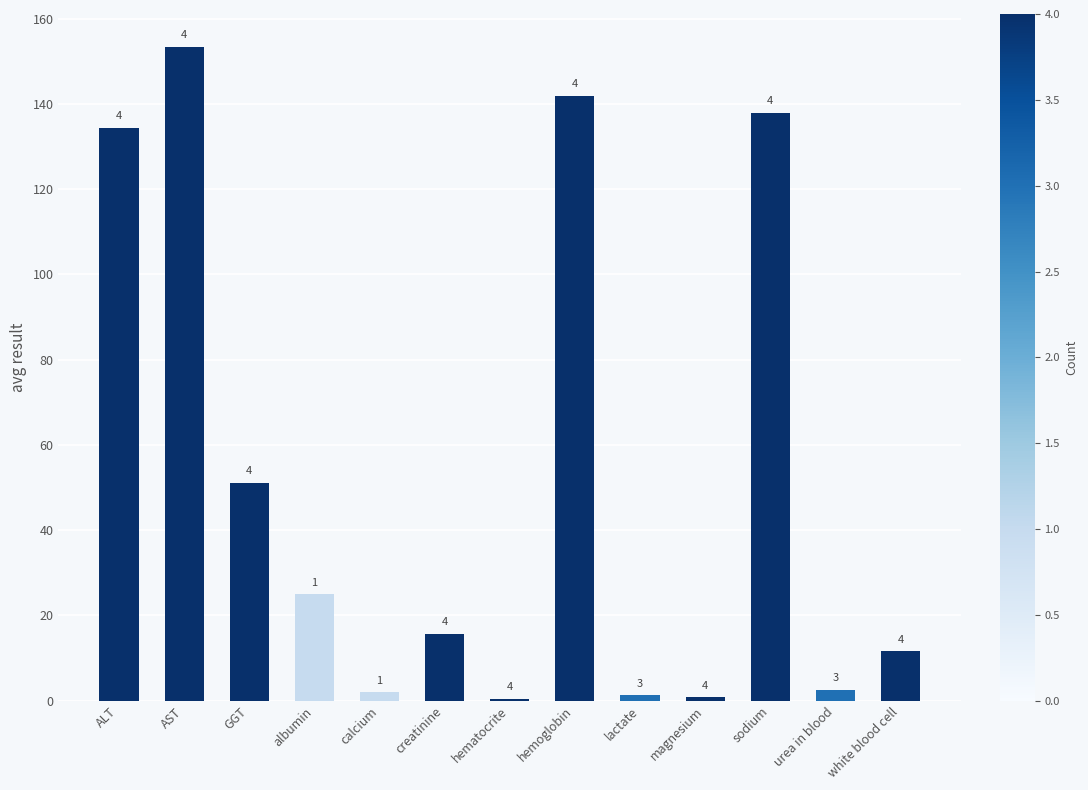

At which category does the chart reach its minimum across all series?

hematocrite